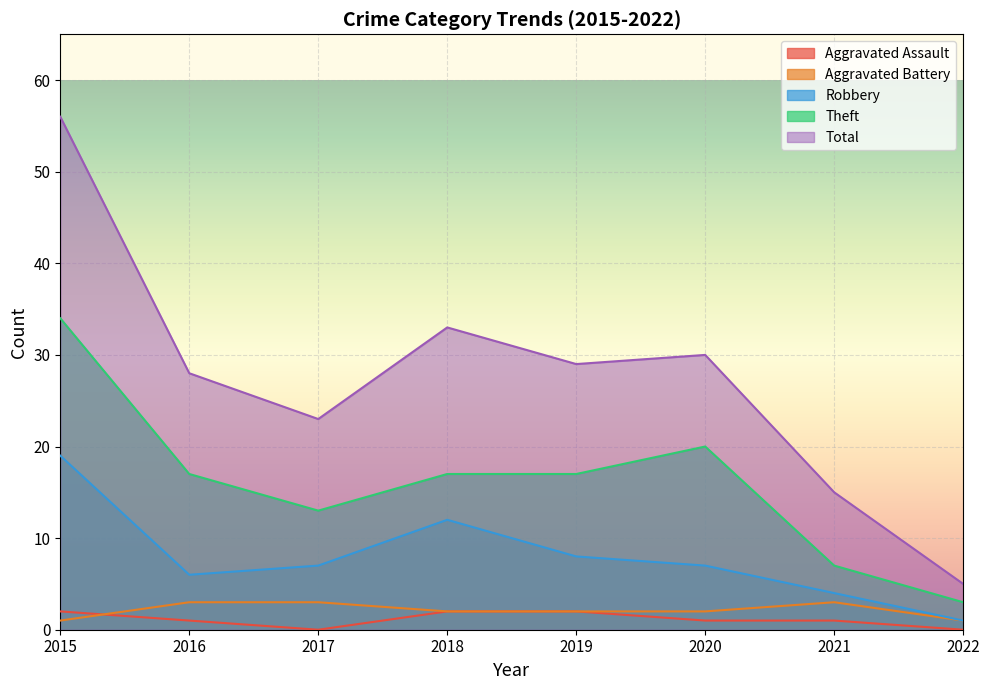

True or false: Robbery and Aggravated Battery intersect in this chart.

False